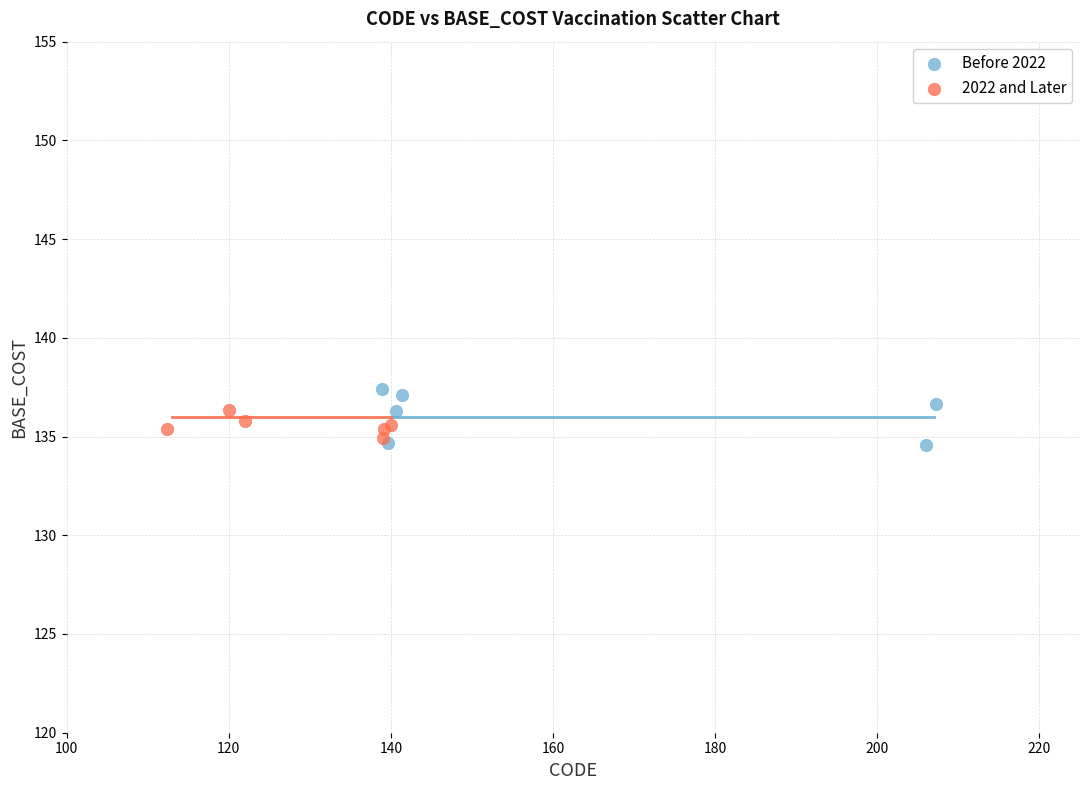

What are all the series names shown in the legend?

Before 2022, 2022 and Later